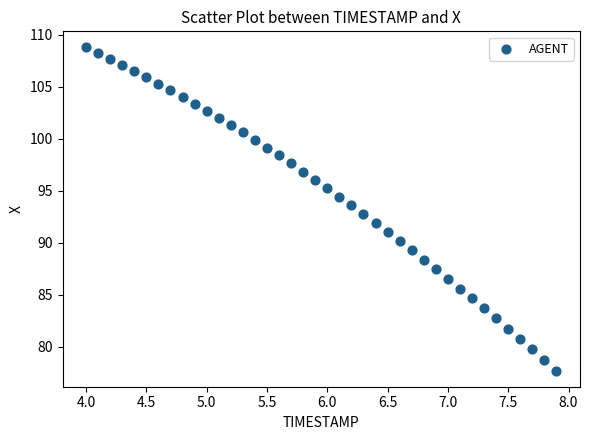

What is the range of X values (max minus min)?

3.9